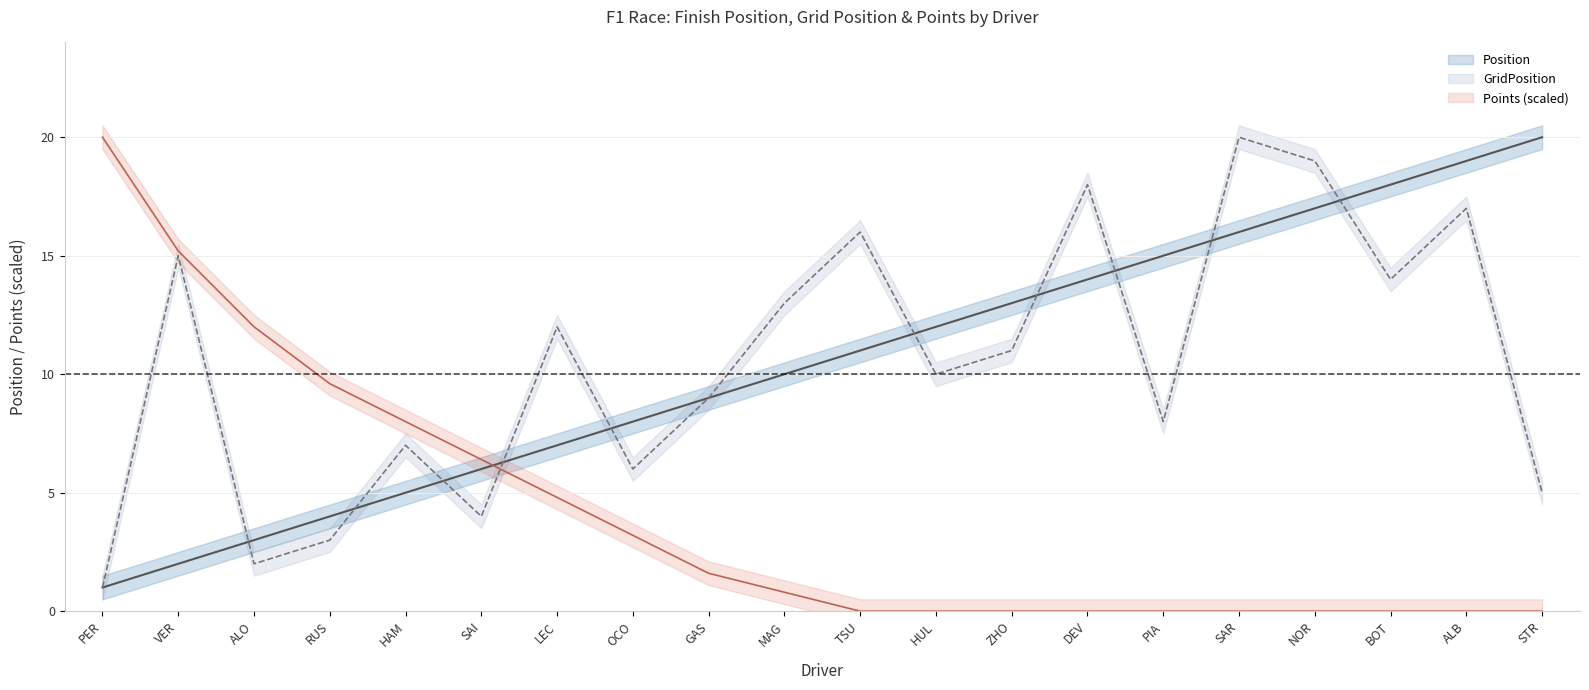

What is the approximate value of Points at MAG?

0.8